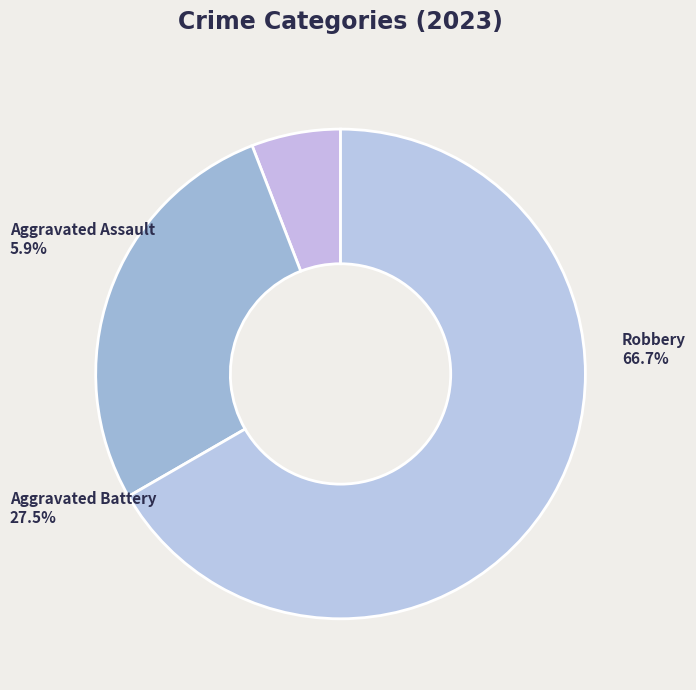

Is there a majority slice in this chart?

Yes